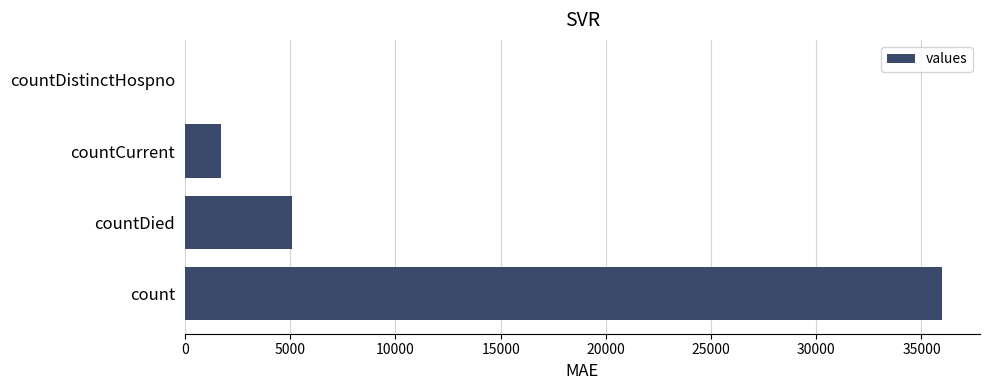

The value at countDied is 8077. True or false?

False